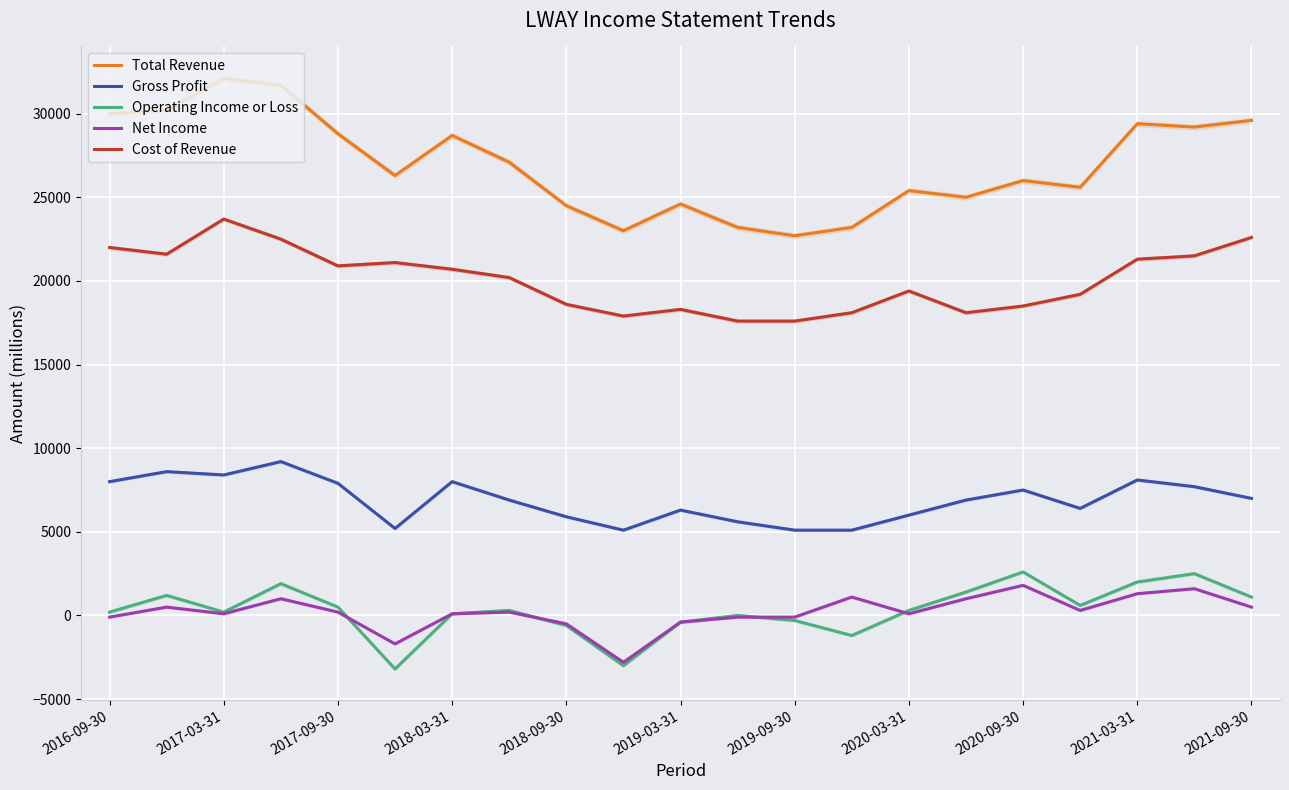

True or false: Gross Profit and Cost of Revenue intersect in this chart.

False